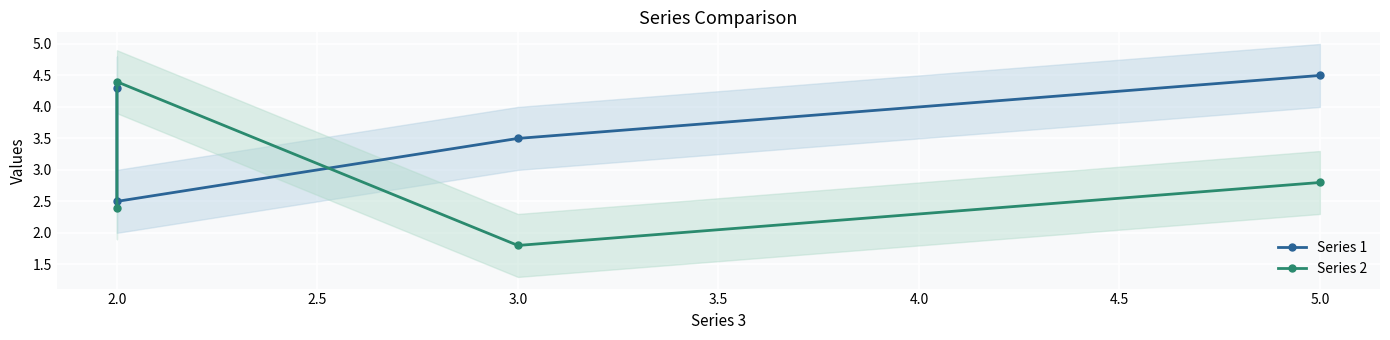

The value of Series 1 at 3.0 is 1.5. True or false?

False